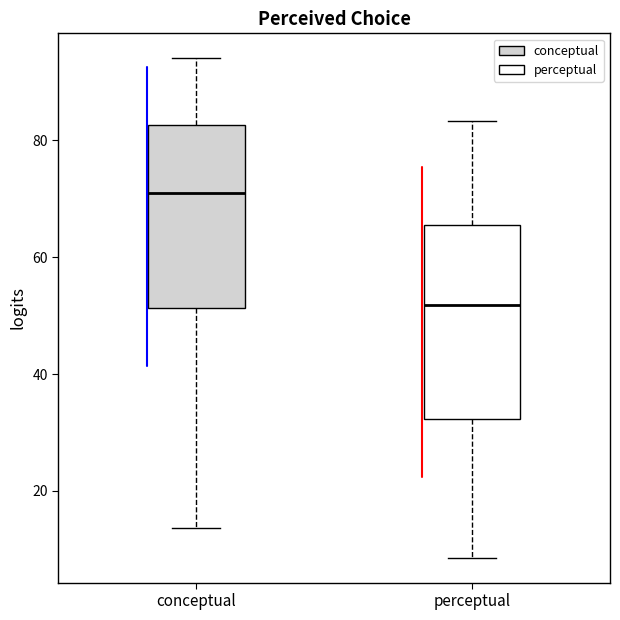

Which box's median line is the lowest?

perceptual